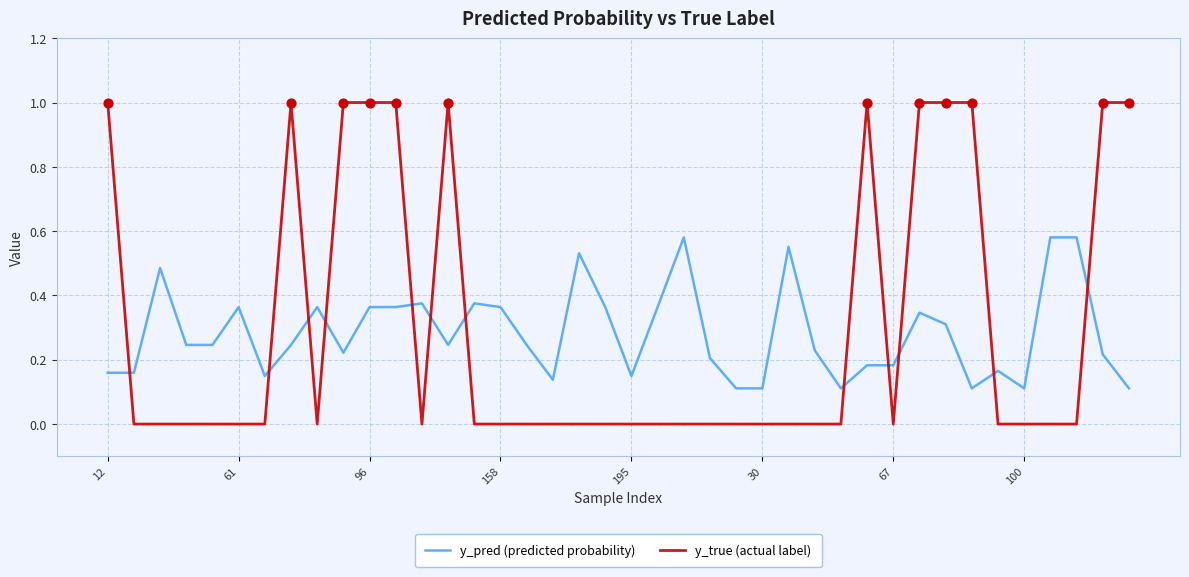

What are all the series names shown in the legend?

y_pred (predicted probability), y_true (actual label)